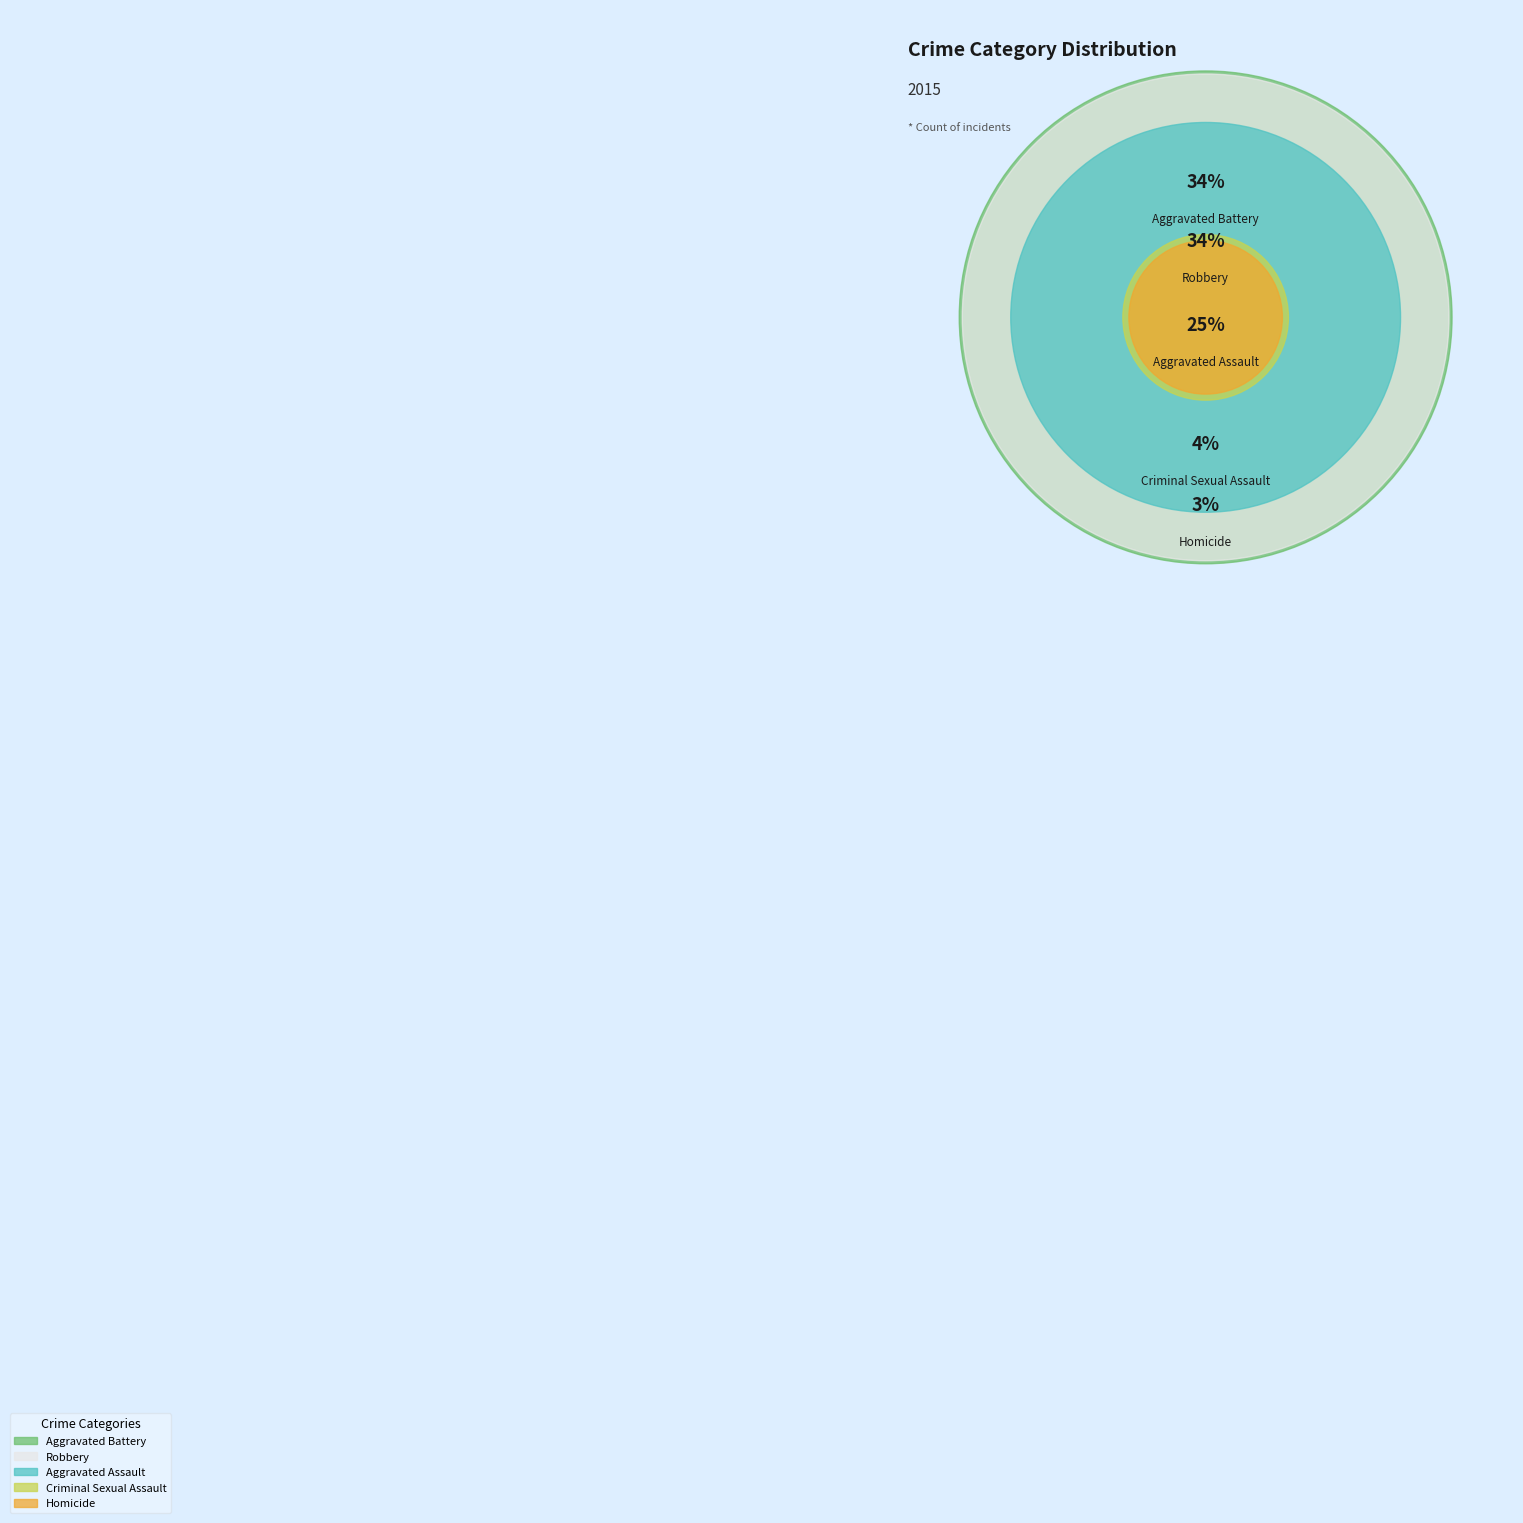

The Robbery slice represents 23% of the pie. True or false?

False